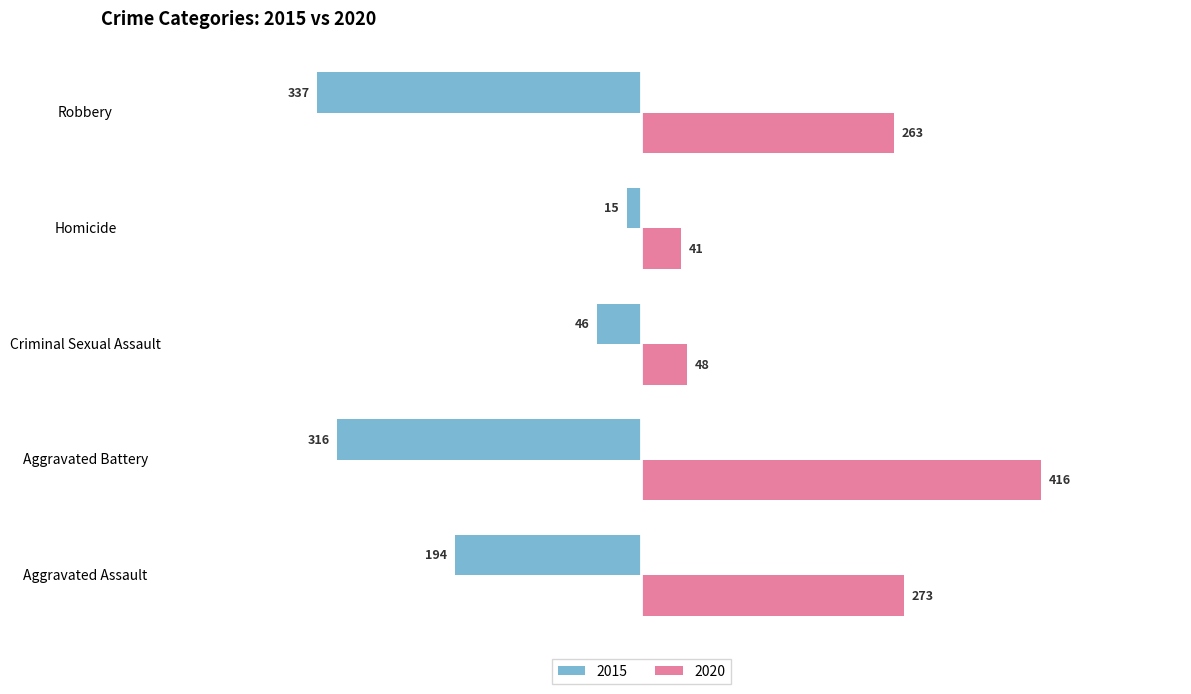

Rank the series at Robbery from highest to lowest value.

2020, 2015